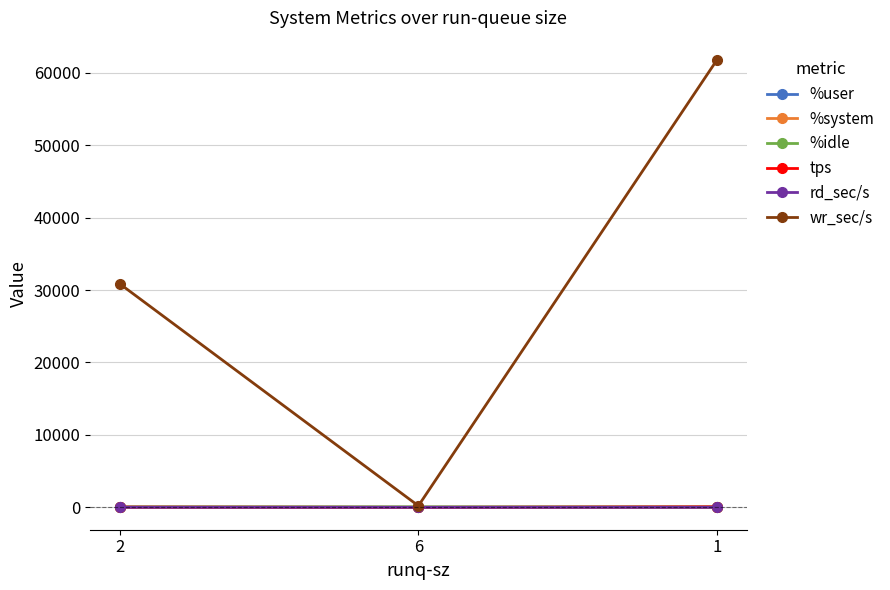

What is the highest value of the %user series?

34.2